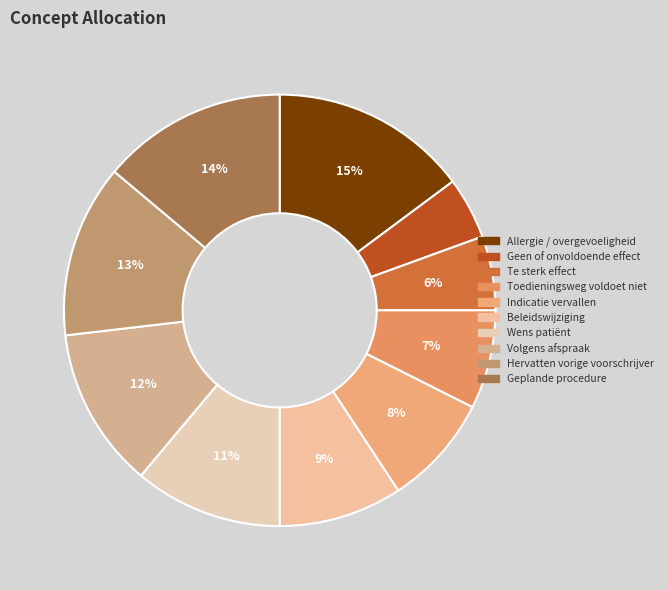

To the nearest percent, what percentage of the pie is Te sterk effect?

6%